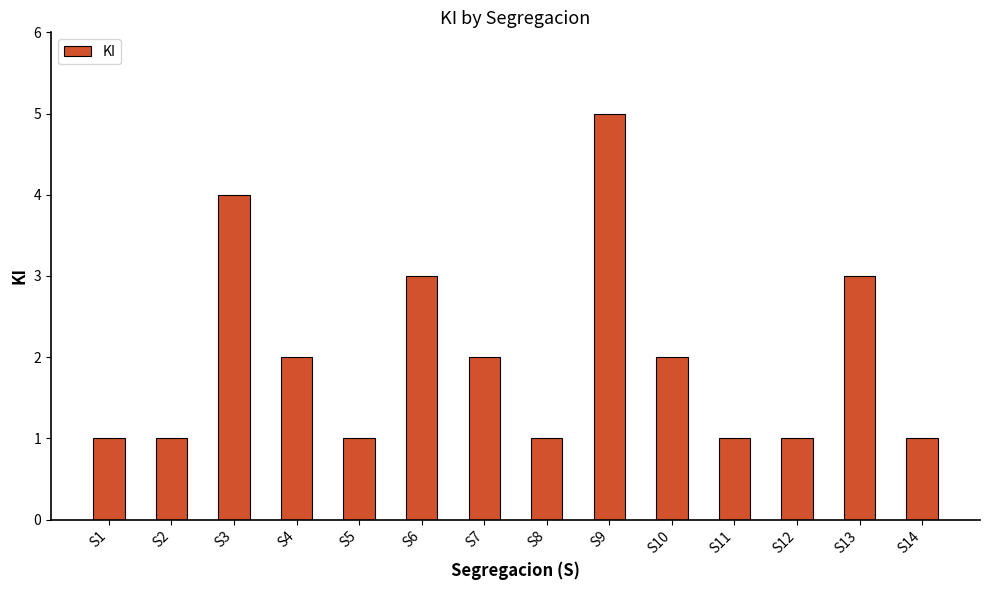

What value does the data have at S11?

1